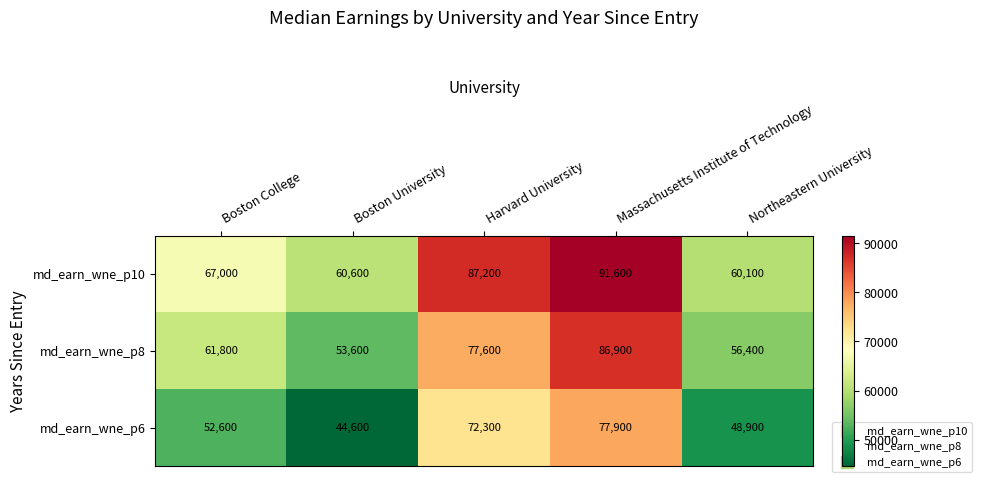

What is the average value of the md_earn_wne_p6 series?

59260